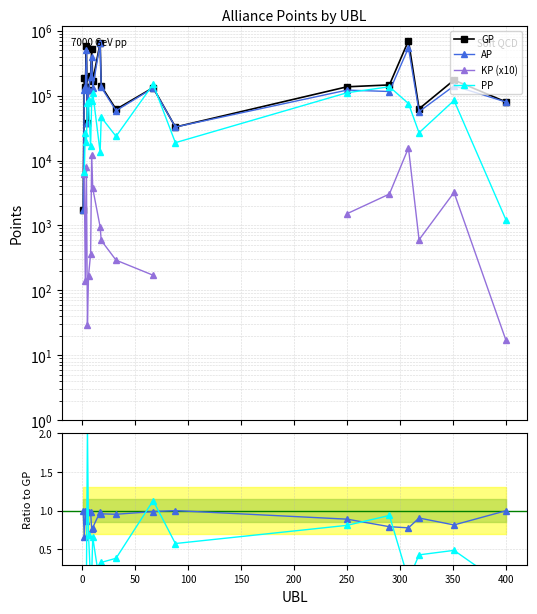

Is it true that AP equals 194249 at 8?

True